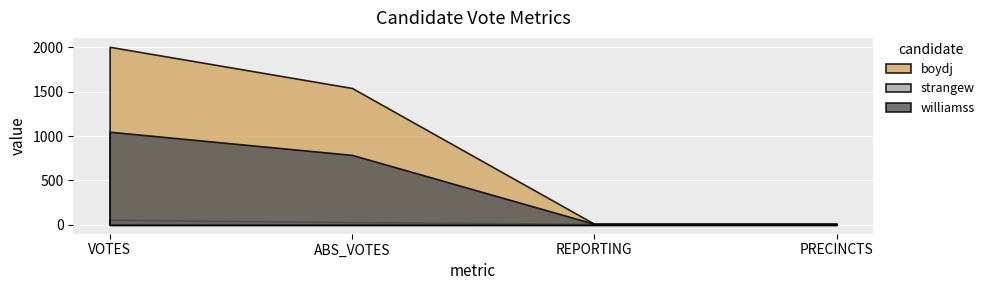

How many series are shown in this chart?

3